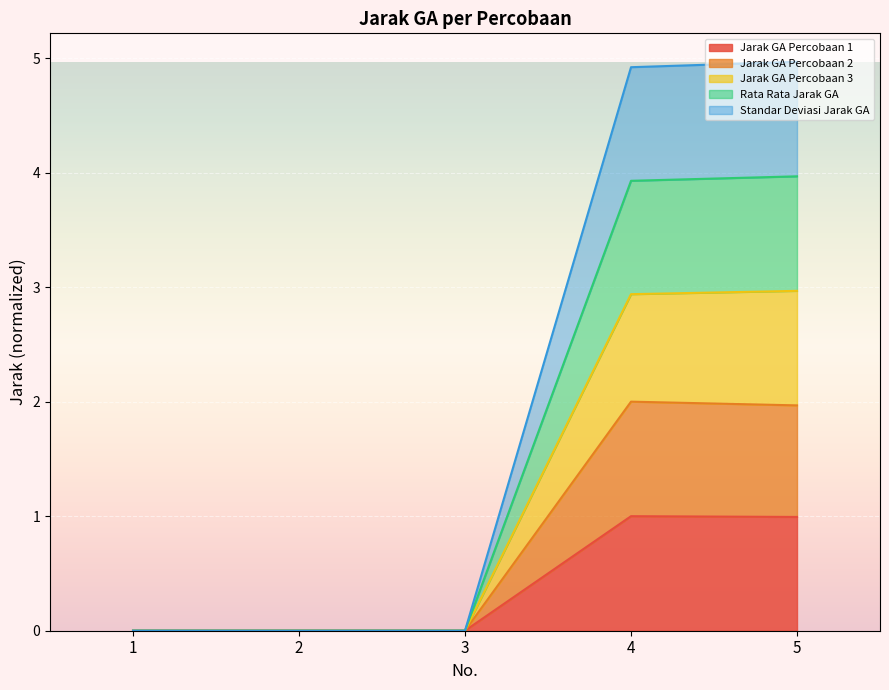

What is the total value across all series at 5?

5.0